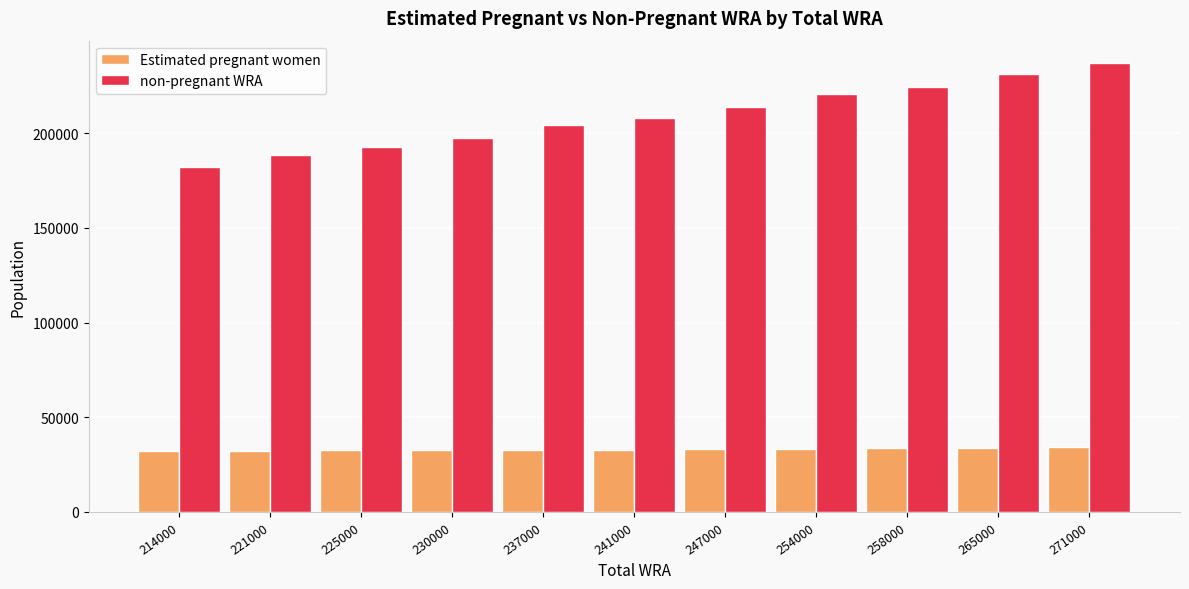

At which label does non-pregnant WRA reach its peak?

271000